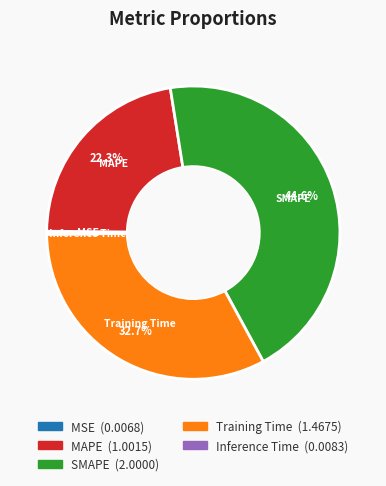

The MAPE slice represents 37% of the pie. True or false?

False